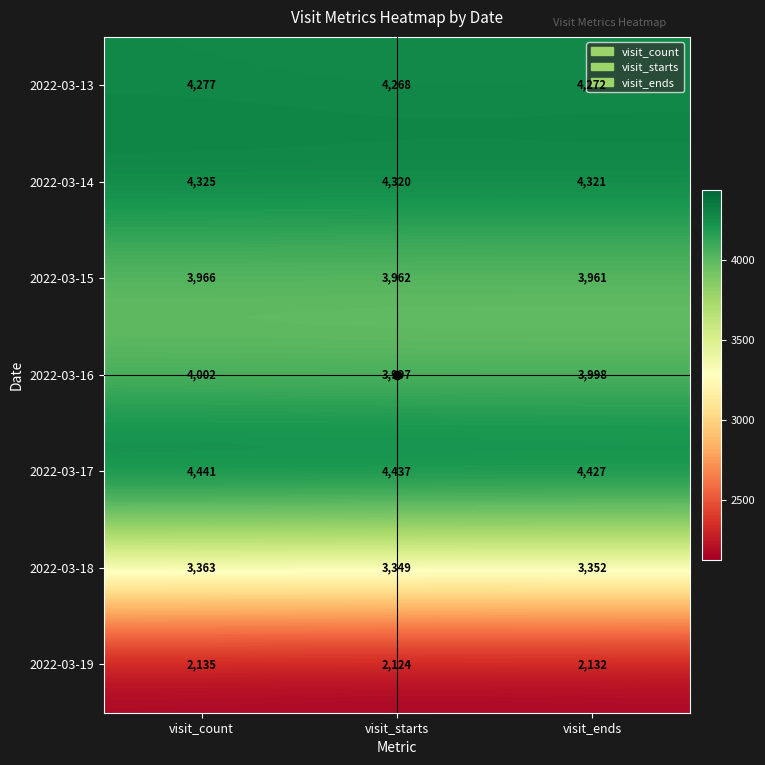

Rank the series at visit_starts from highest to lowest value.

2022-03-17, 2022-03-14, 2022-03-13, 2022-03-16, 2022-03-15, 2022-03-18, 2022-03-19